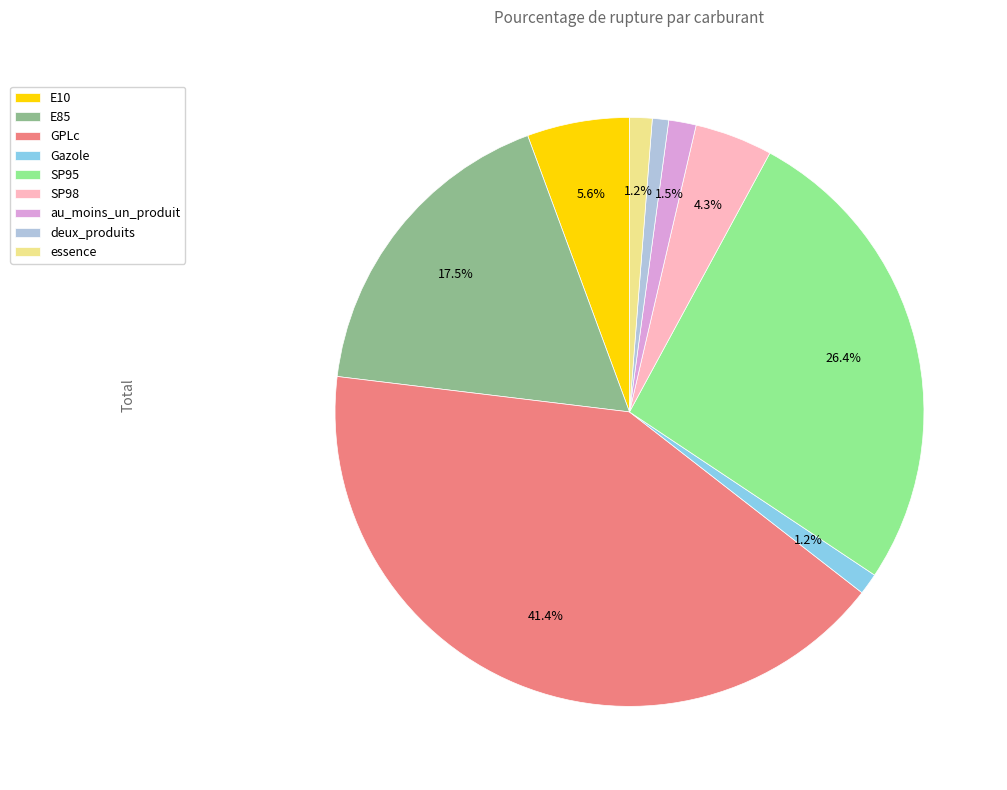

What portion of the pie excludes SP95?

73.6%